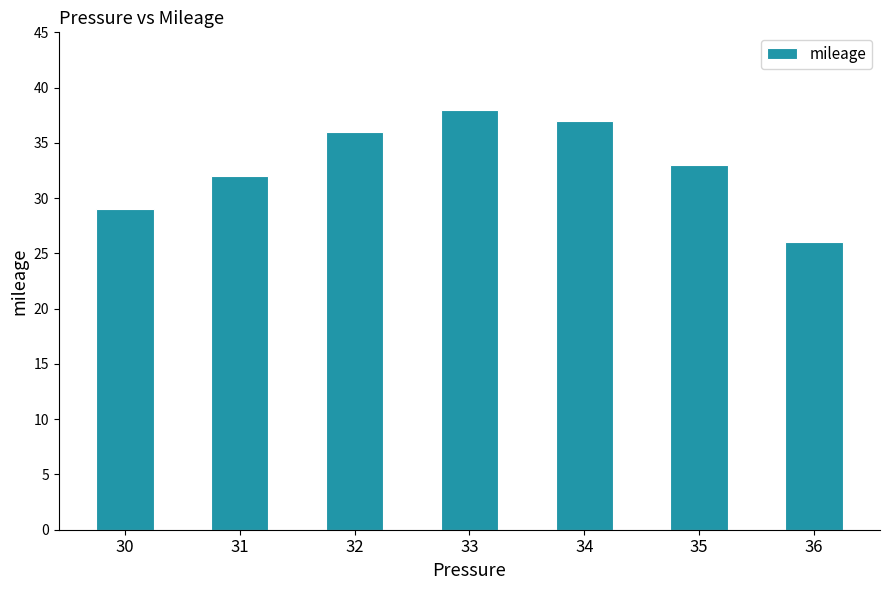

The value at 34 is 37. True or false?

True